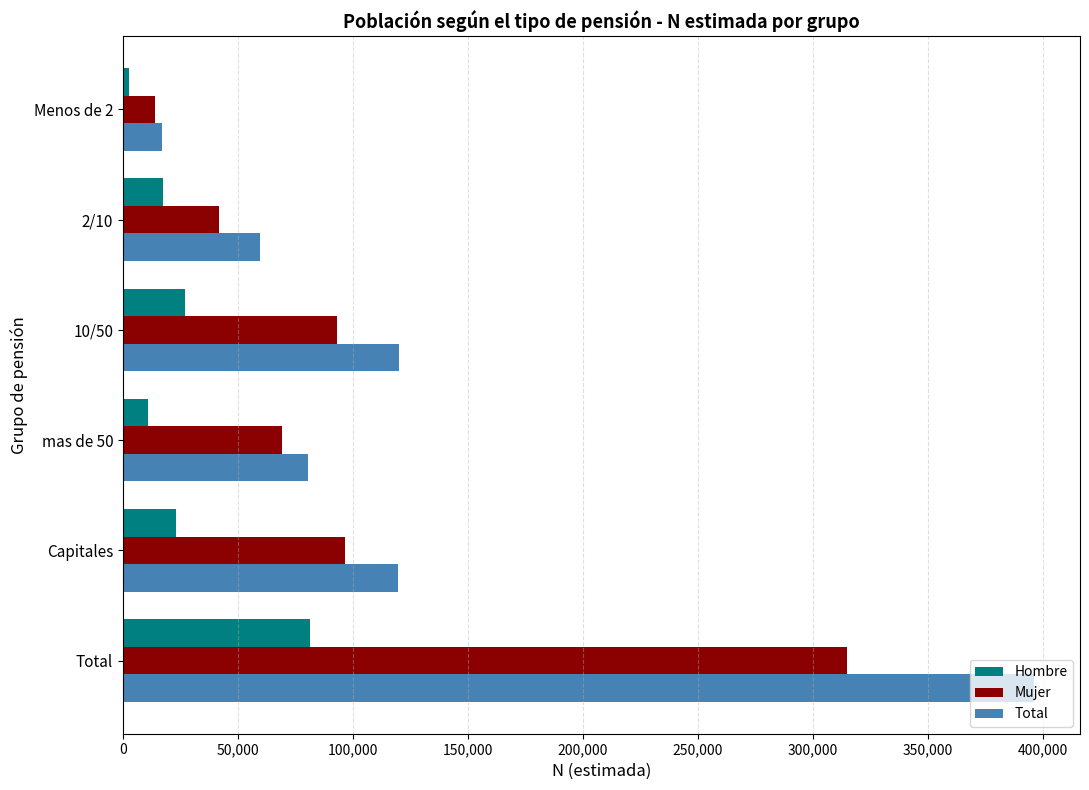

What is the sum of all Mujer values?

630261